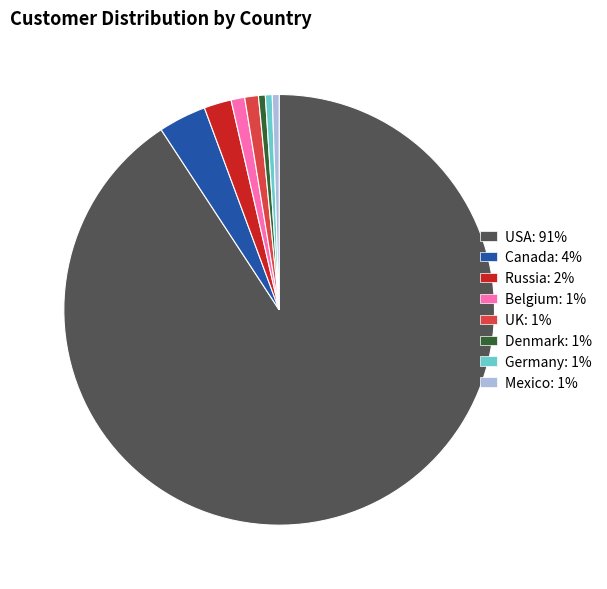

Does any single category account for the majority?

Yes